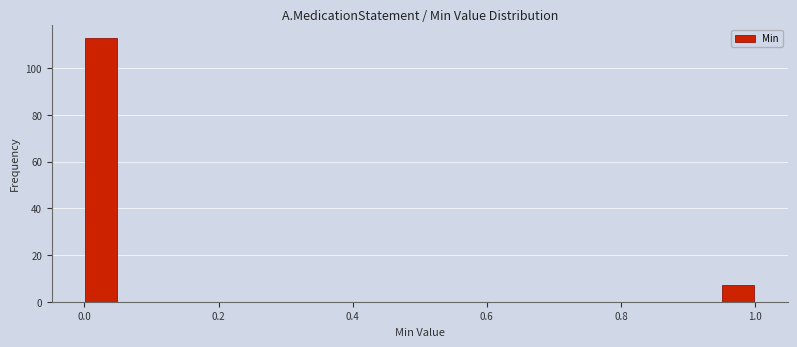

Around what value on the x-axis is the tallest bar? Give the approximate position of its centre, as read against the axis.

0.02